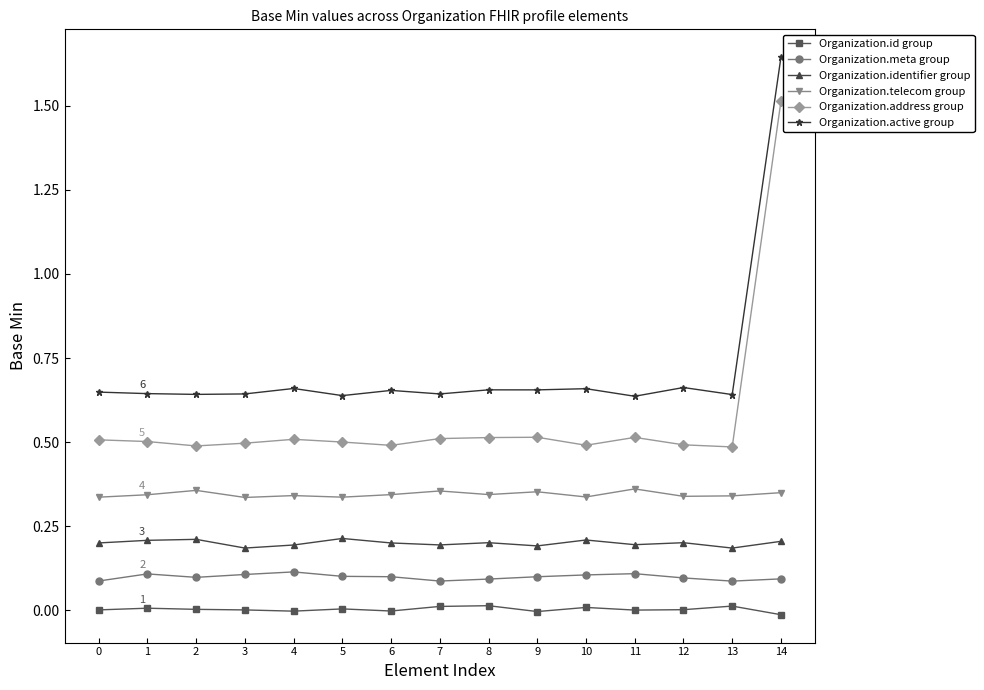

Is this an area chart (filled region under the line)?

No